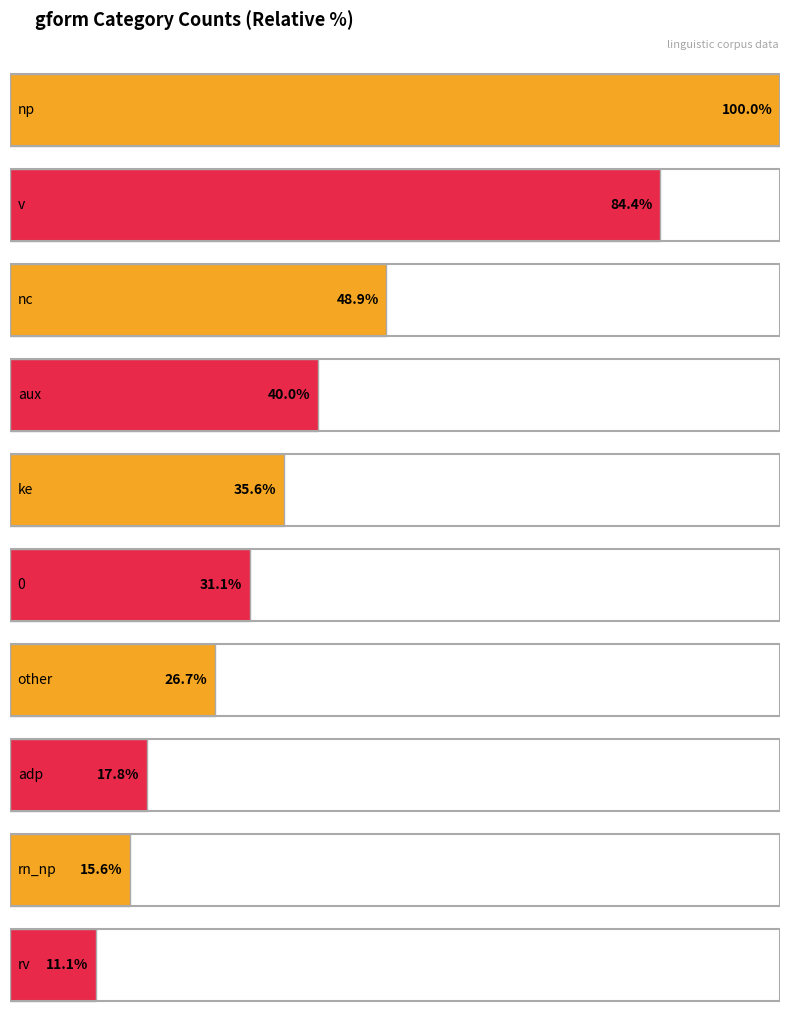

What is the label of the 1st bar from the right?

rv